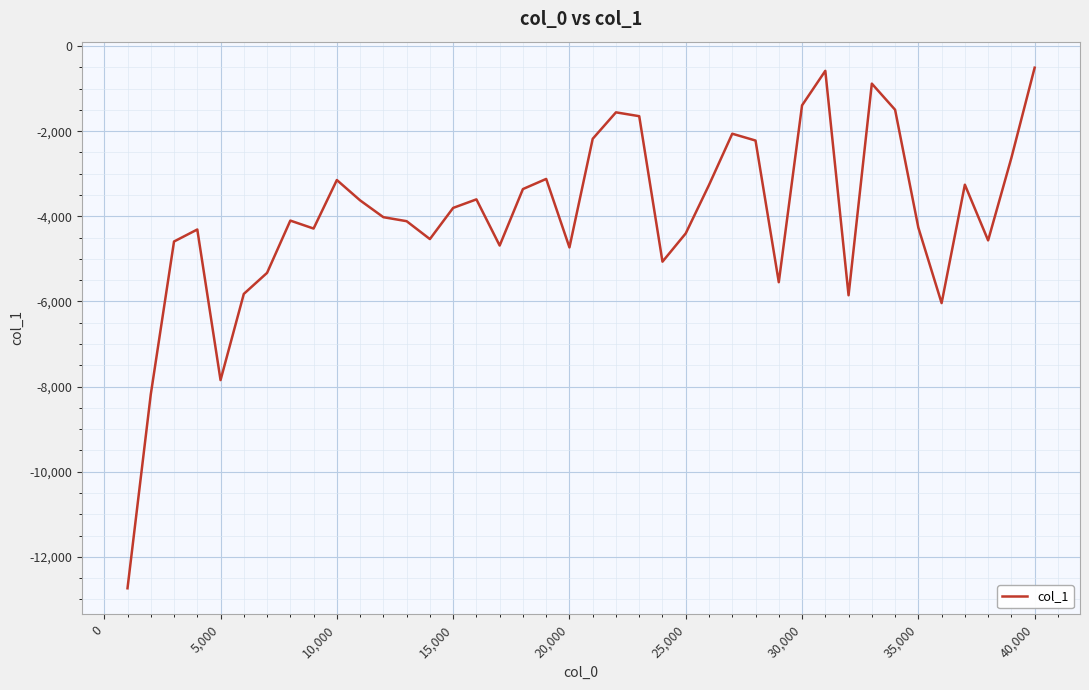

What is the maximum value shown in the chart?

-508.4